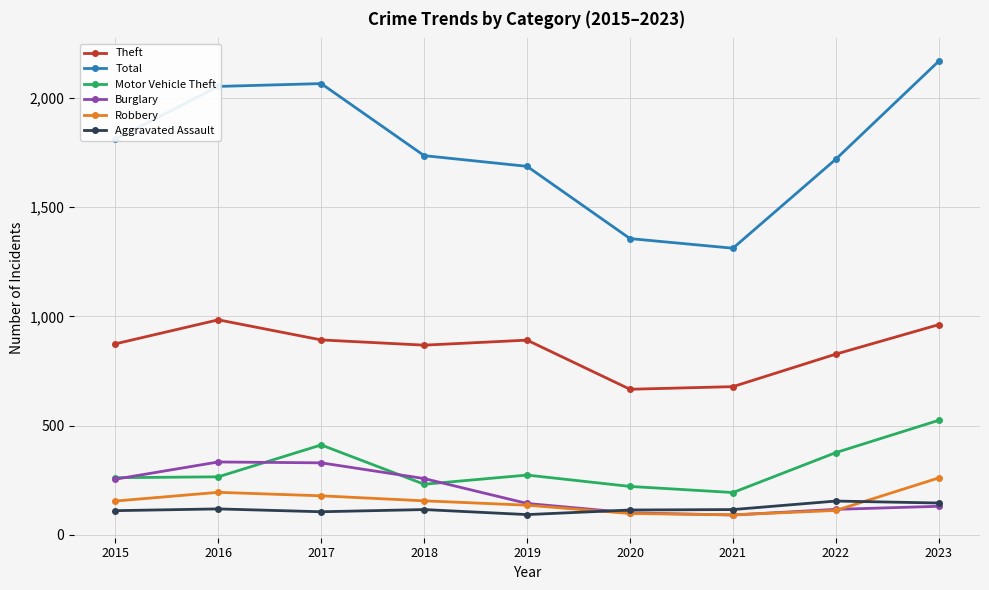

The Motor Vehicle Theft series shows 310 at 2021. True or false?

False